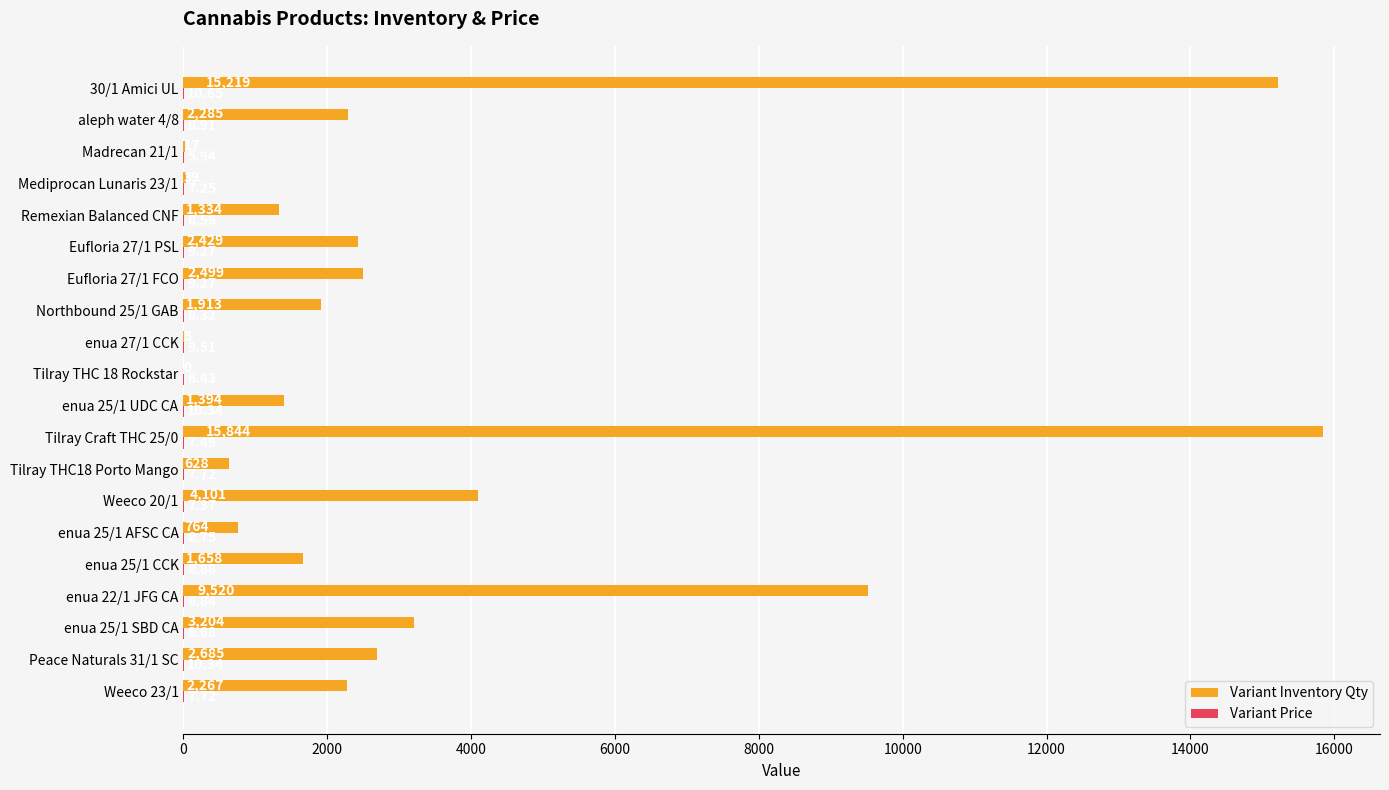

Which series has the largest total across all categories?

Variant Inventory Qty